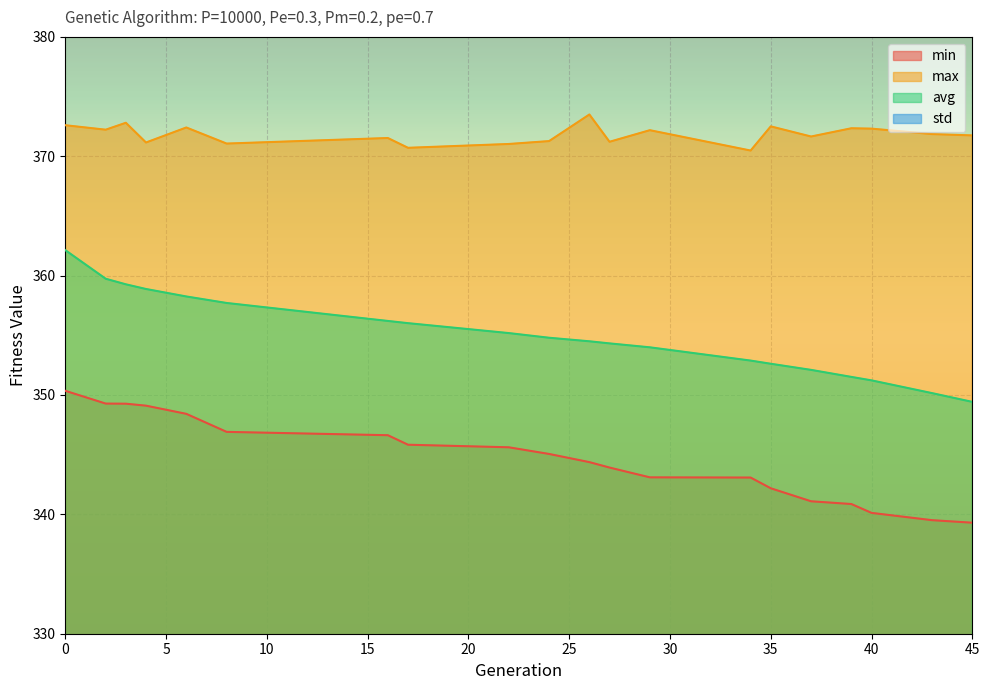

True or false: min has a value of 345.8 at 17.

True